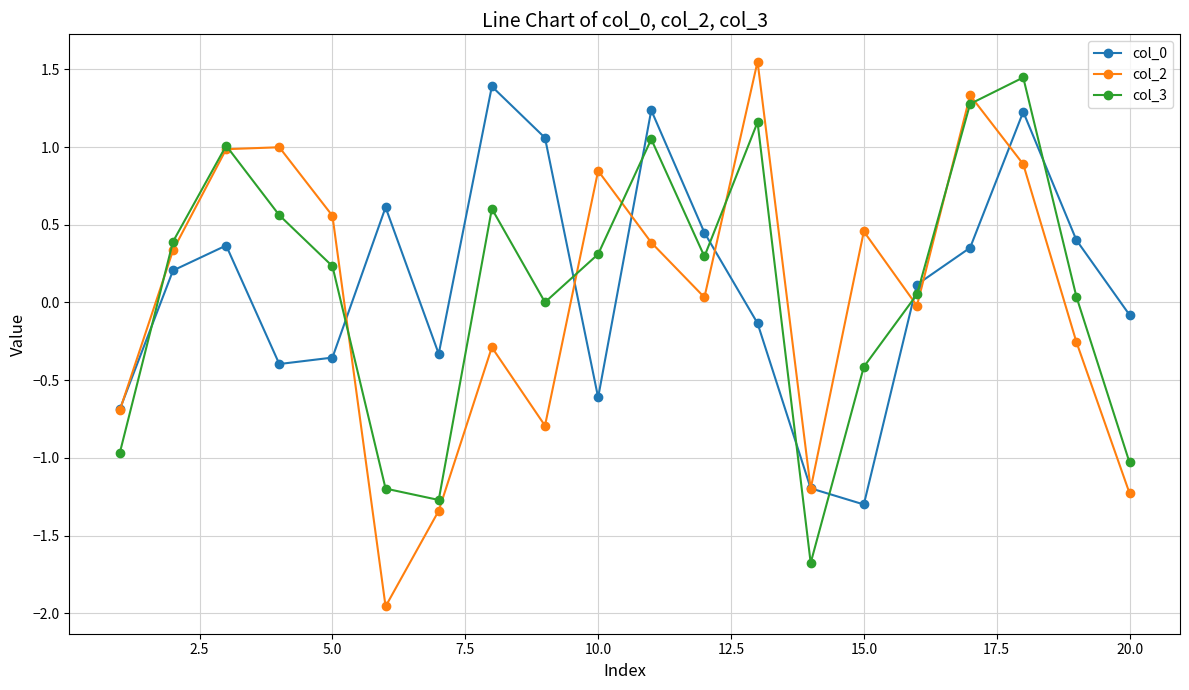

True or false: col_3 and col_0 cross at least once.

True